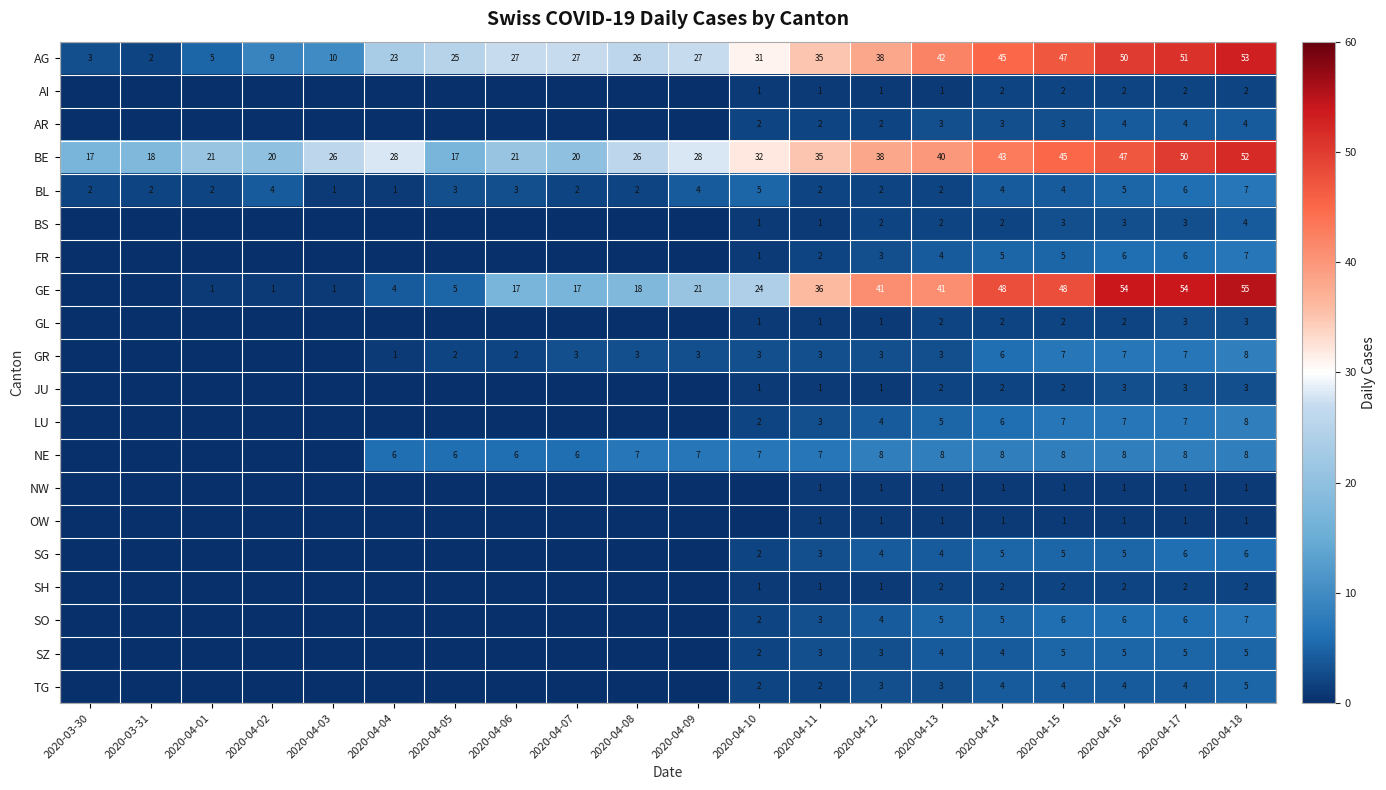

What is the total value across all series at 2020-03-30?

22